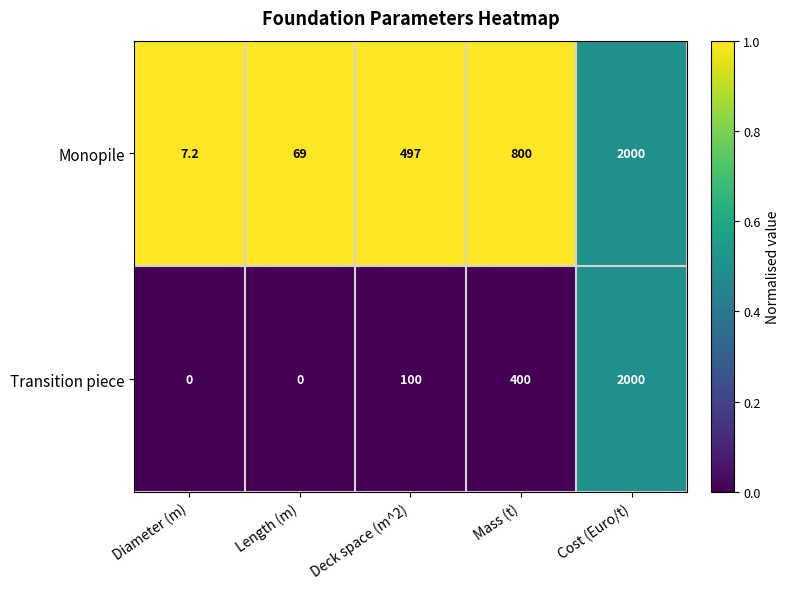

What is the total value across all series at Diameter (m)?

7.2